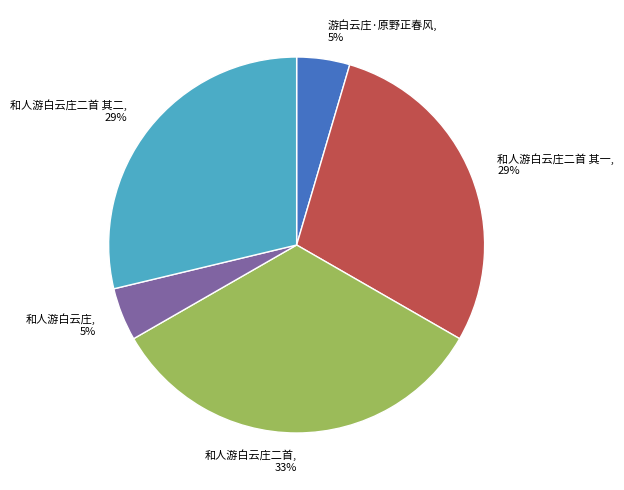

To the nearest percent, what is the difference between the 和人游白云庄二首 其二 and 游白云庄·原野正春风 slice percentages?

24%